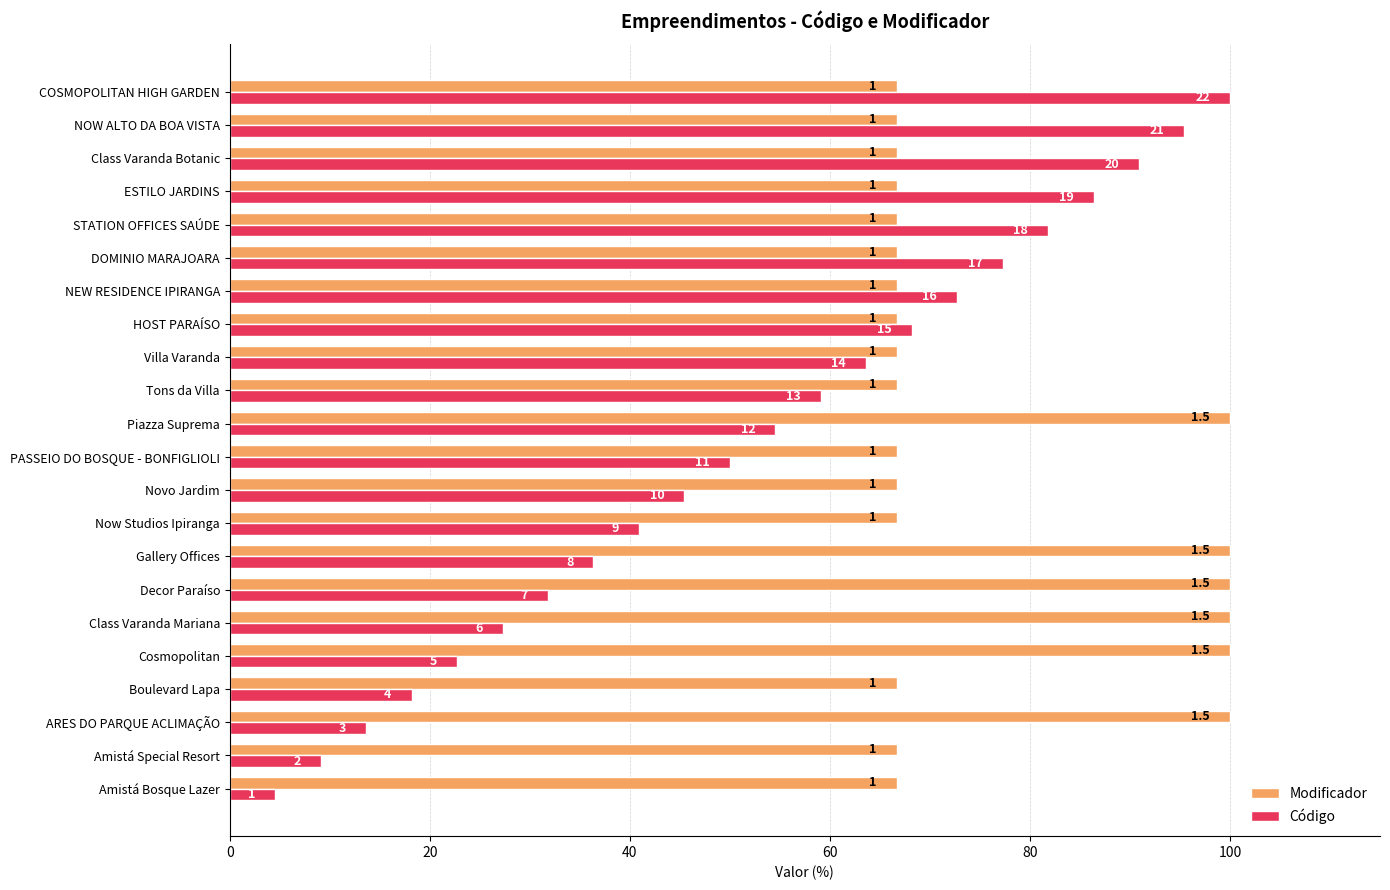

Rank the series by their maximum value, from lowest to highest.

Modificador, Código